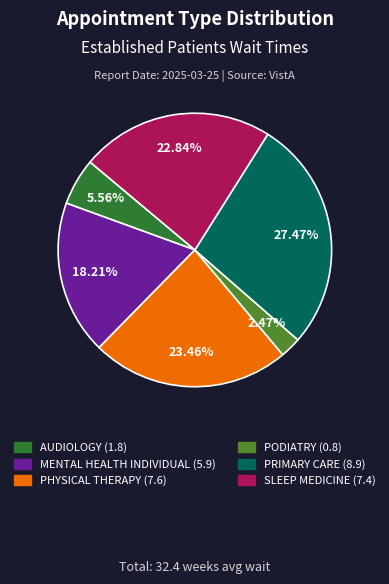

Does any single category account for the majority?

No